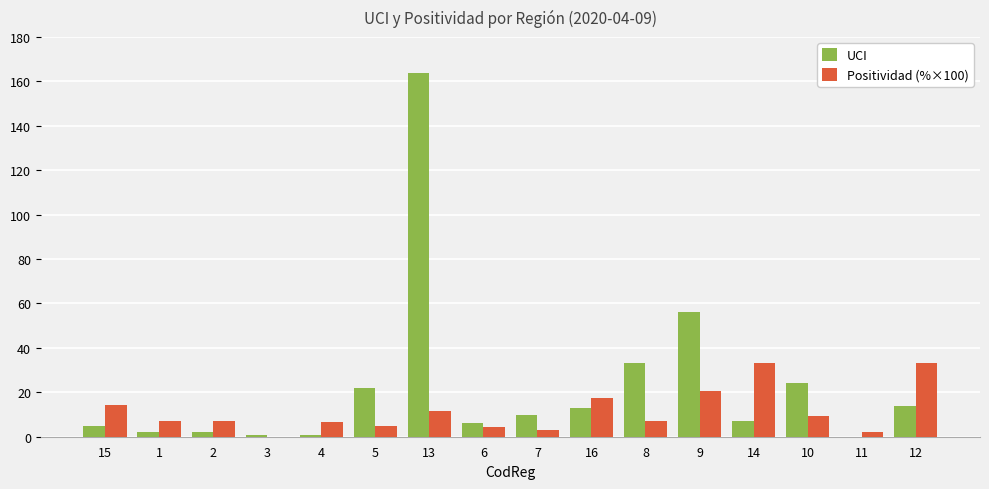

Is it true that UCI equals 99.5 at 9?

False